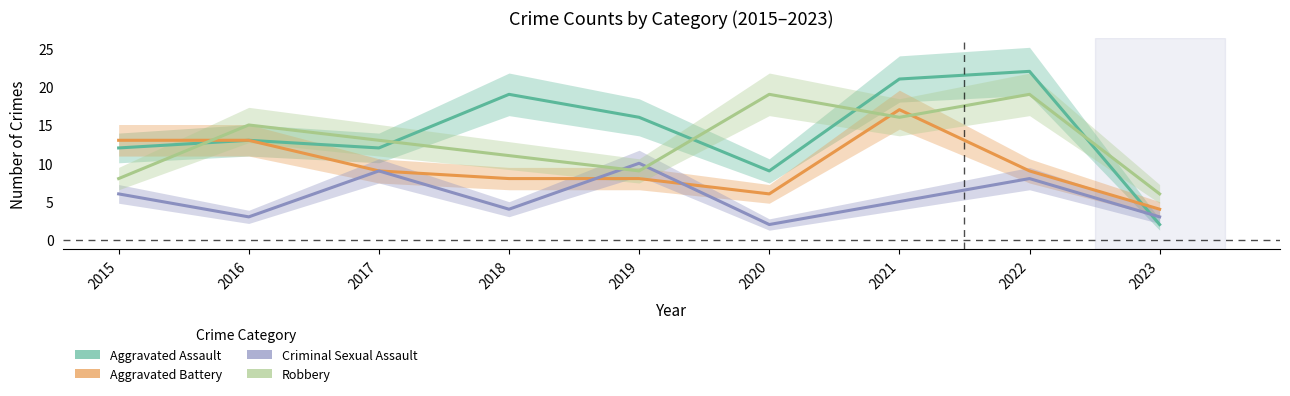

What is the average value of the Aggravated Assault series?

14